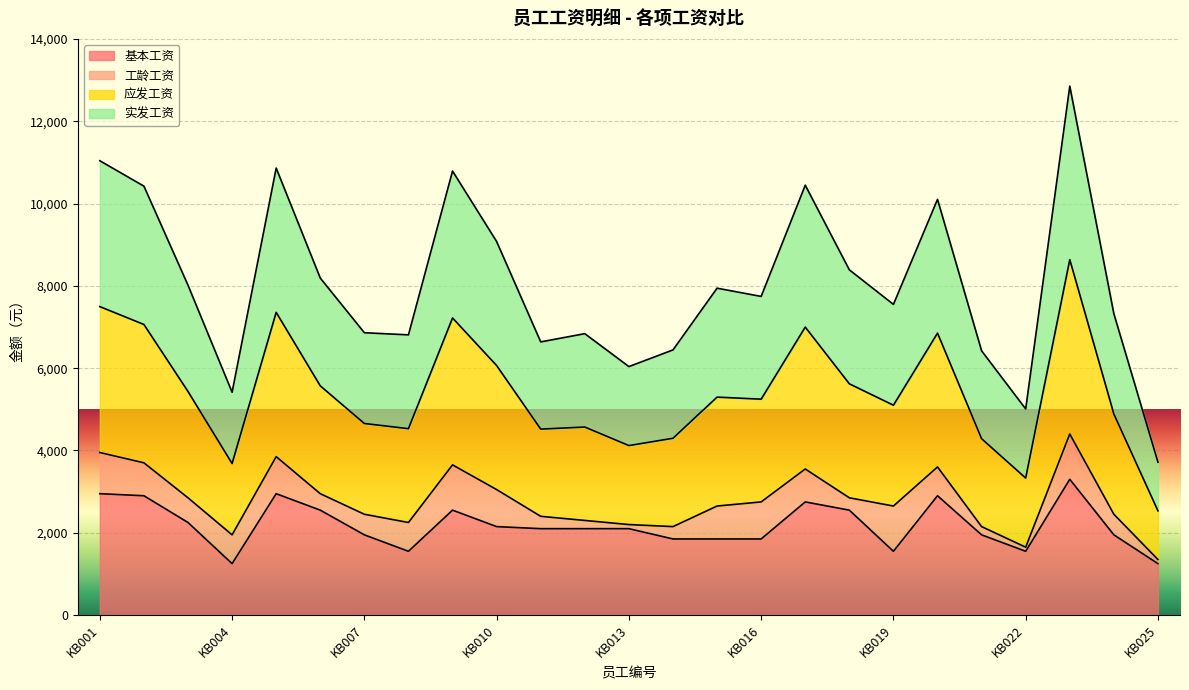

What is the maximum value for 基本工资?

3300.0